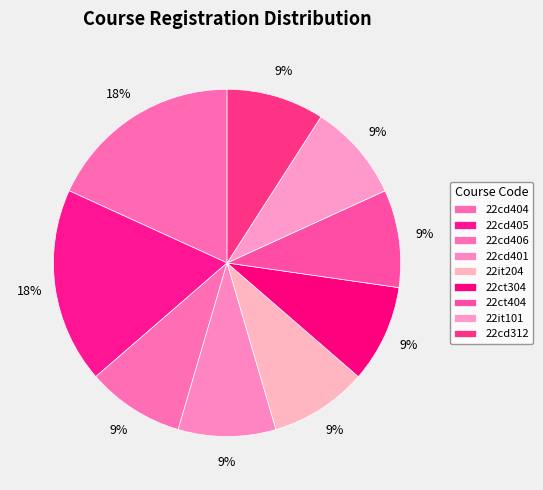

To the nearest percent, what is the combined percentage of 22cd405 and 22it204?

27%